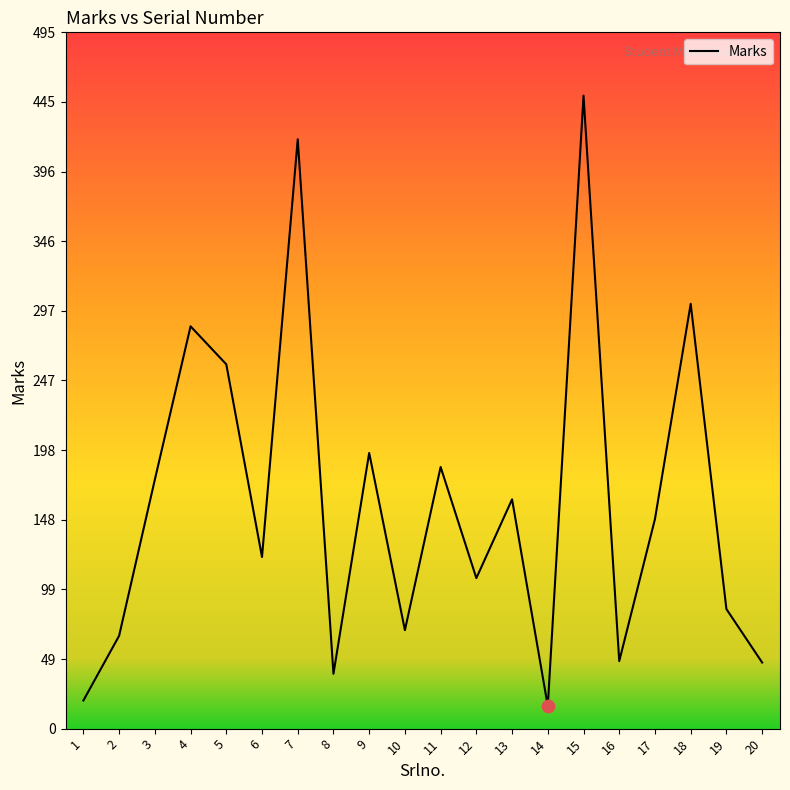

Between 7 and 1, which is larger?

7